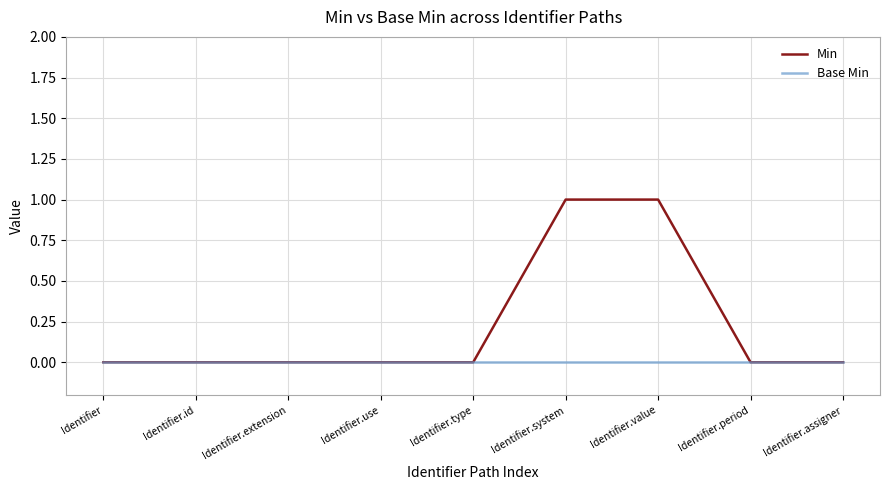

List the series in order of their overall mean, lowest first.

Base Min, Min